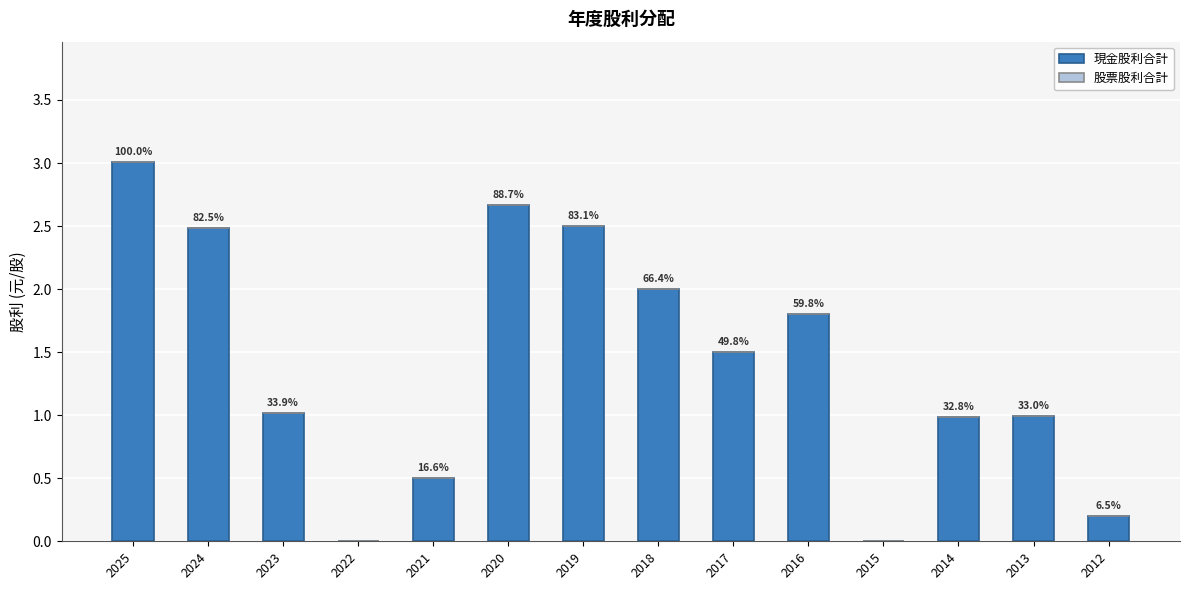

Reading left to right, extract all data points from this chart.

現金股利合計: 2025=3.0	2024=2.5	2023=1.0	2022=0.0	2021=0.5	2020=2.7	2019=2.5	2018=2.0	2017=1.5	2016=1.8	2015=0.0	2014=1.0	2013=1.0	2012=0.2
股票股利合計: 2025=0.0	2024=0.0	2023=0.0	2022=0.0	2021=0.0	2020=0.0	2019=0.0	2018=0.0	2017=0.0	2016=0.0	2015=0.0	2014=0.0	2013=0.0	2012=0.0